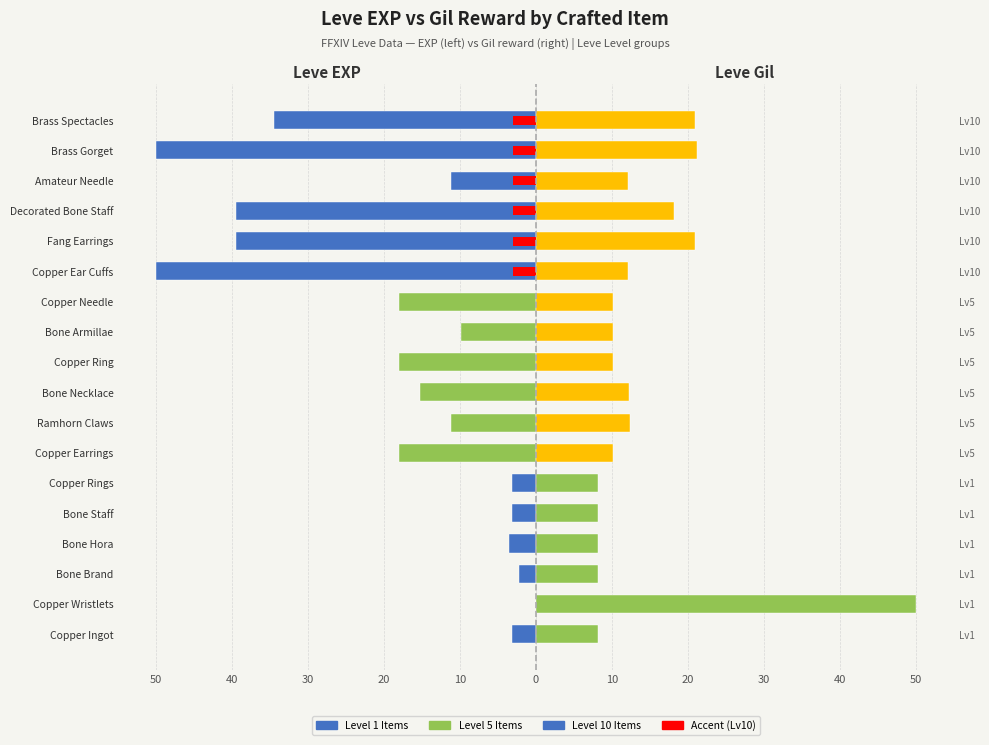

True or false: Leve Gil has a value of 3.4 at Copper Ear Cuffs.

False